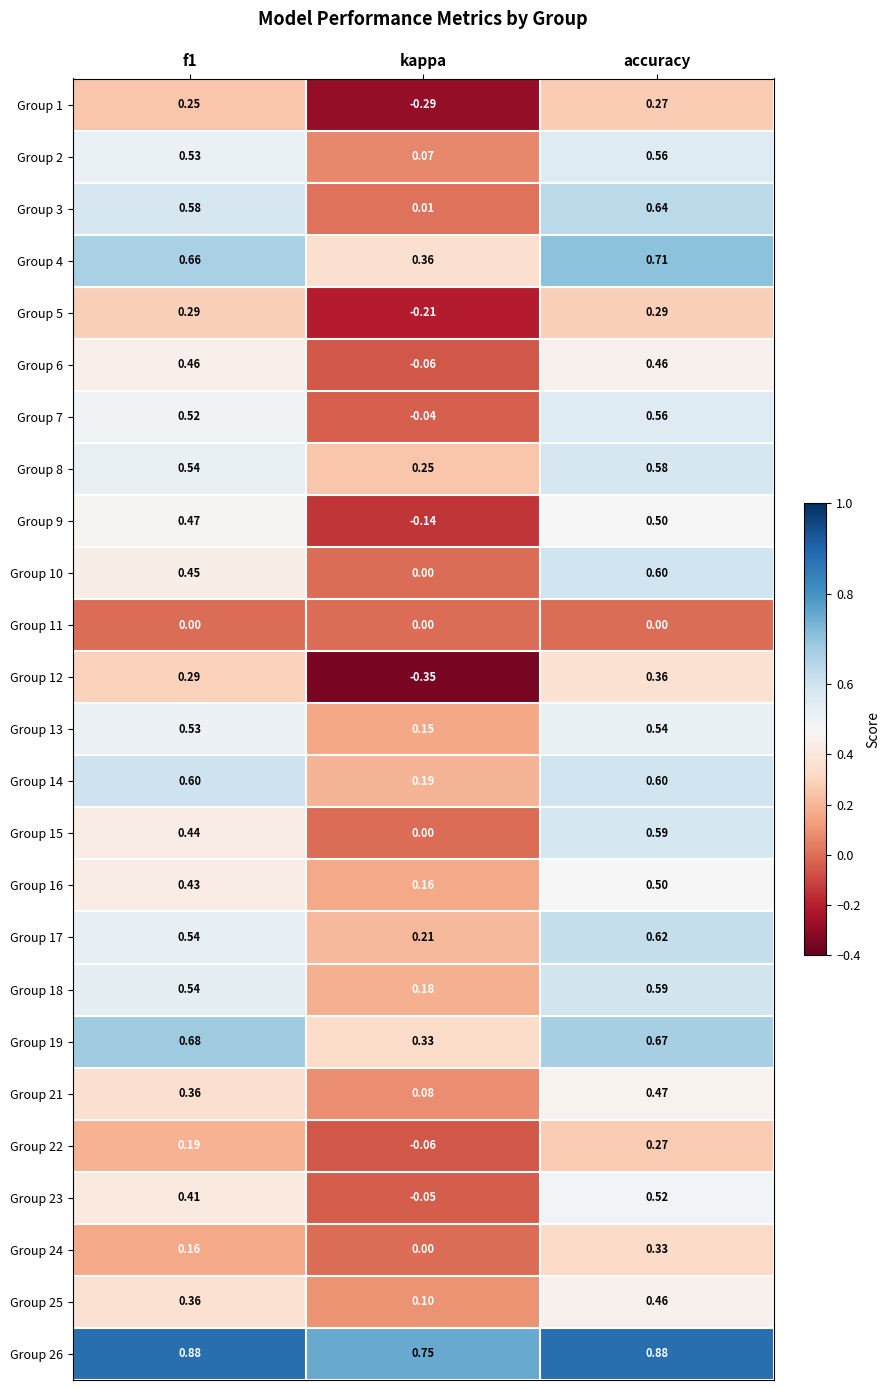

Where is Group 18 nearest to the value 0?

kappa